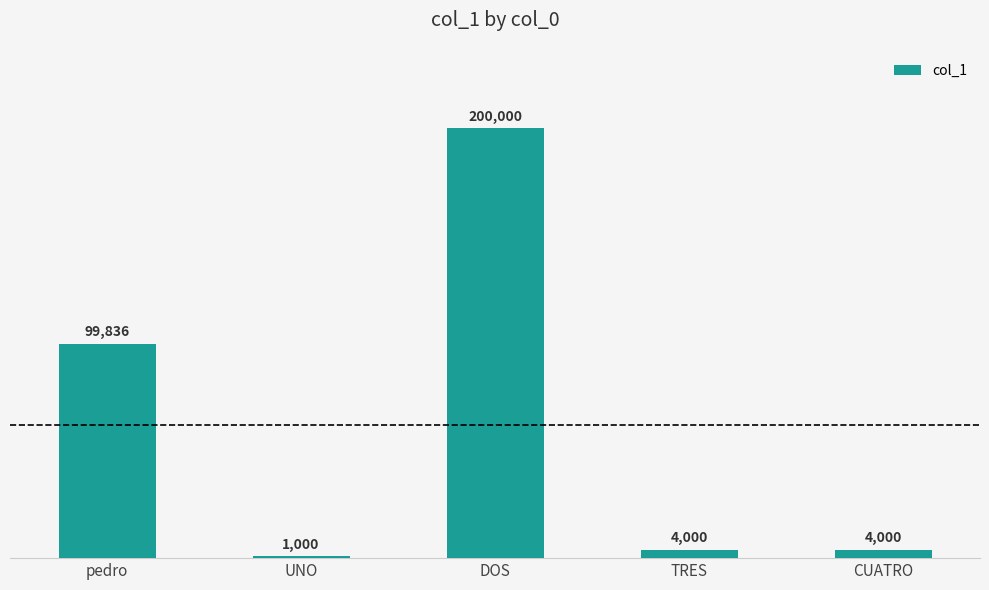

Is it true that the value at UNO is 1000?

True